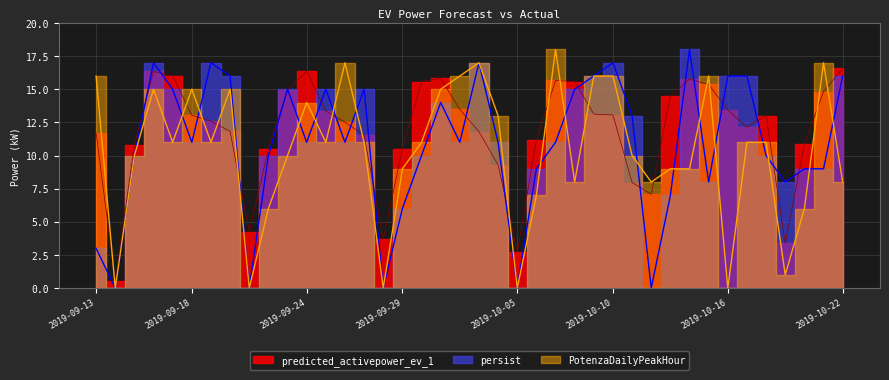

List the series in order of their peak value, lowest first.

predicted_activepower_ev_1, persist, PotenzaDailyPeakHour